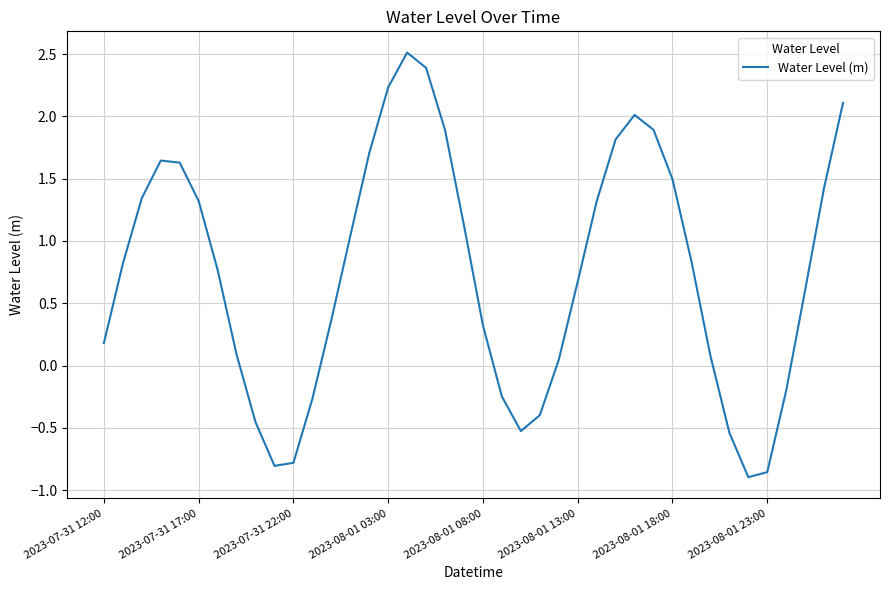

What is the difference between the maximum and minimum values?

3.4